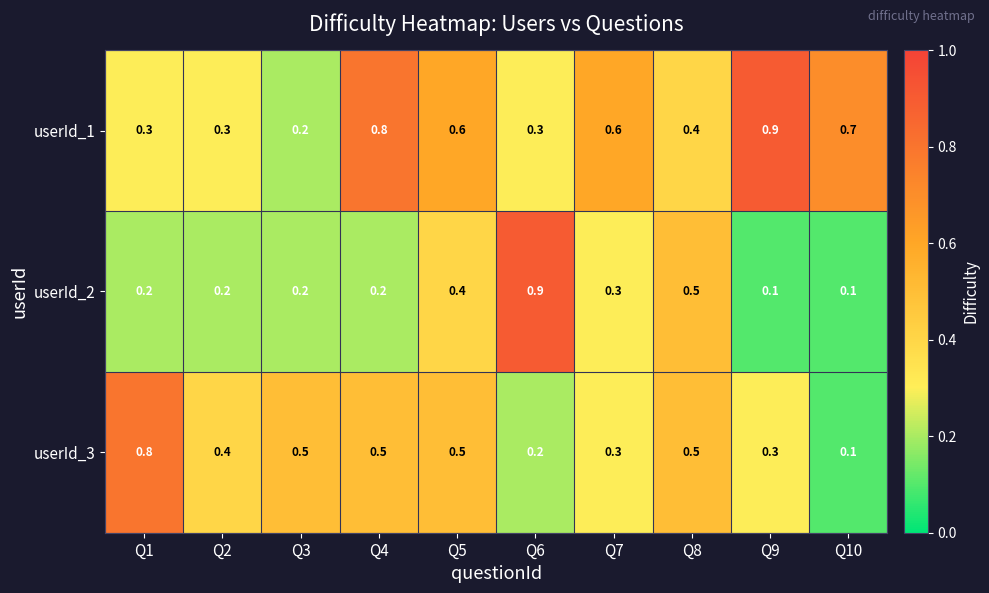

What is the difference between the highest and lowest values at Q1?

0.6